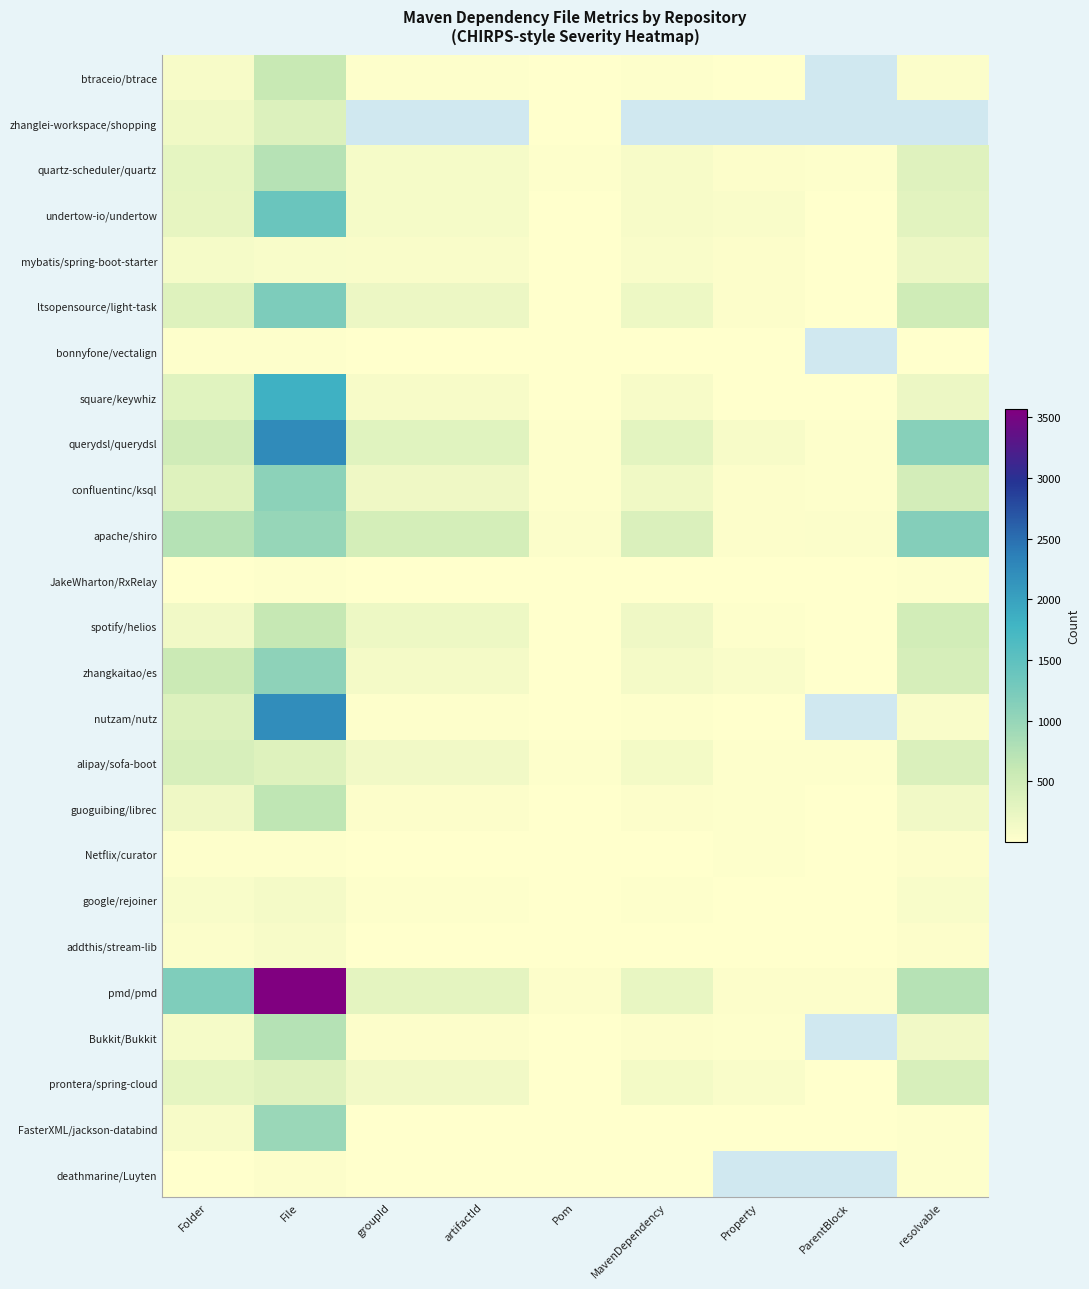

What is the difference between the undertow-io/undertow values at resolvable and MavenDependency?

218.0